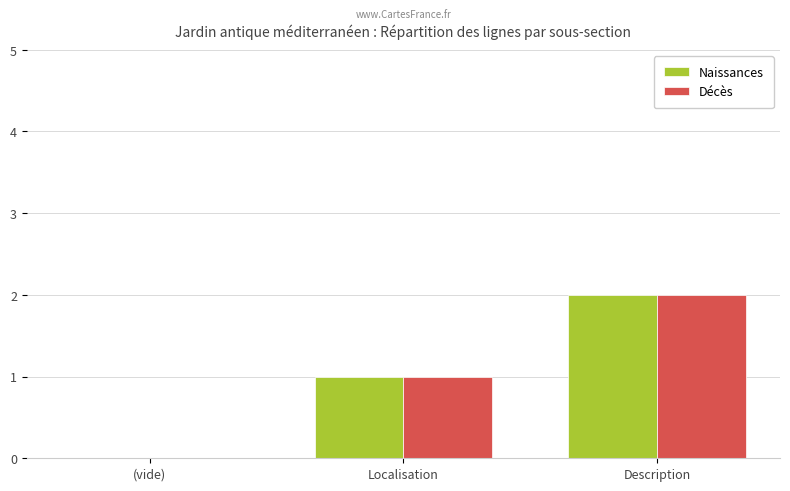

The Naissances series shows 1 at Description. True or false?

False